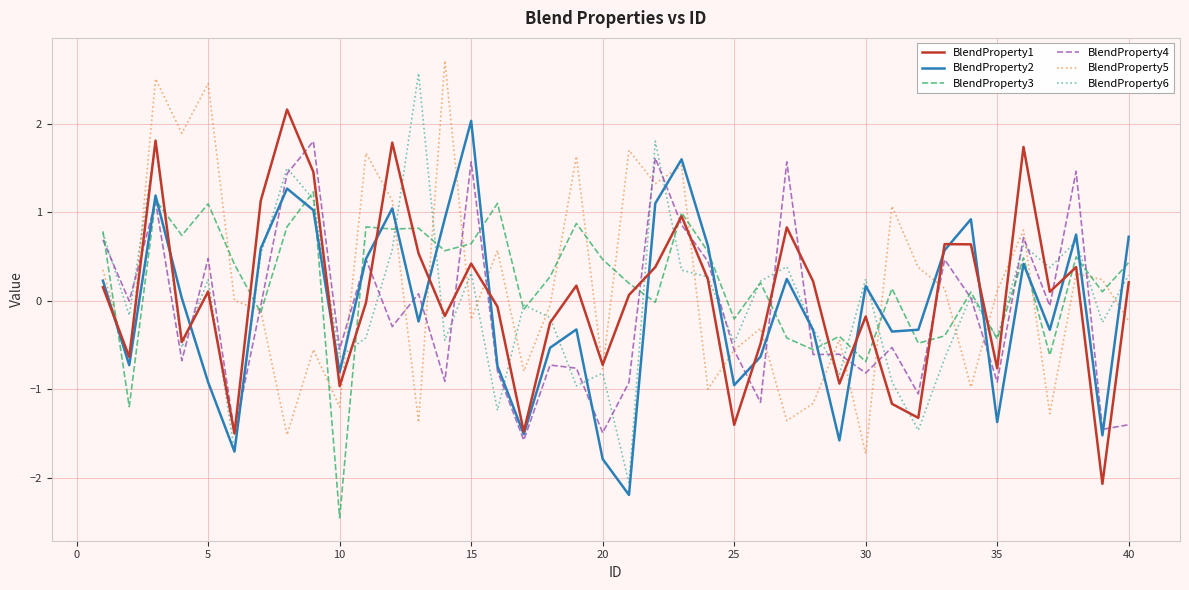

What is the maximum value shown in the chart?

2.7